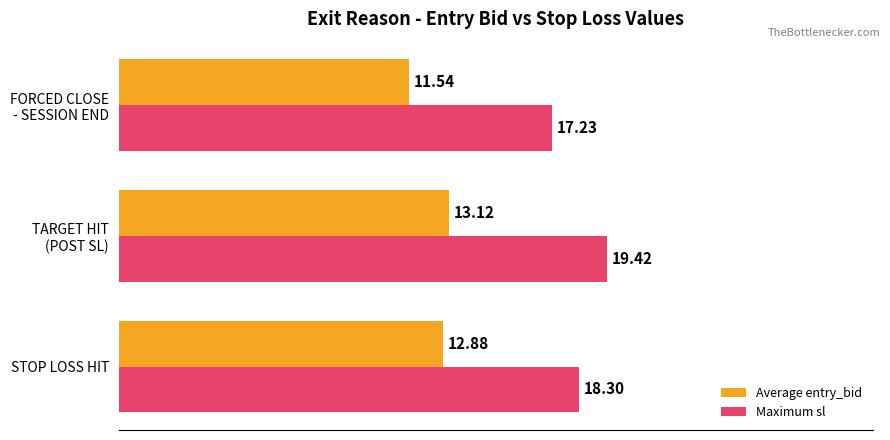

What is the sum of all Average entry_bid values?

37.5